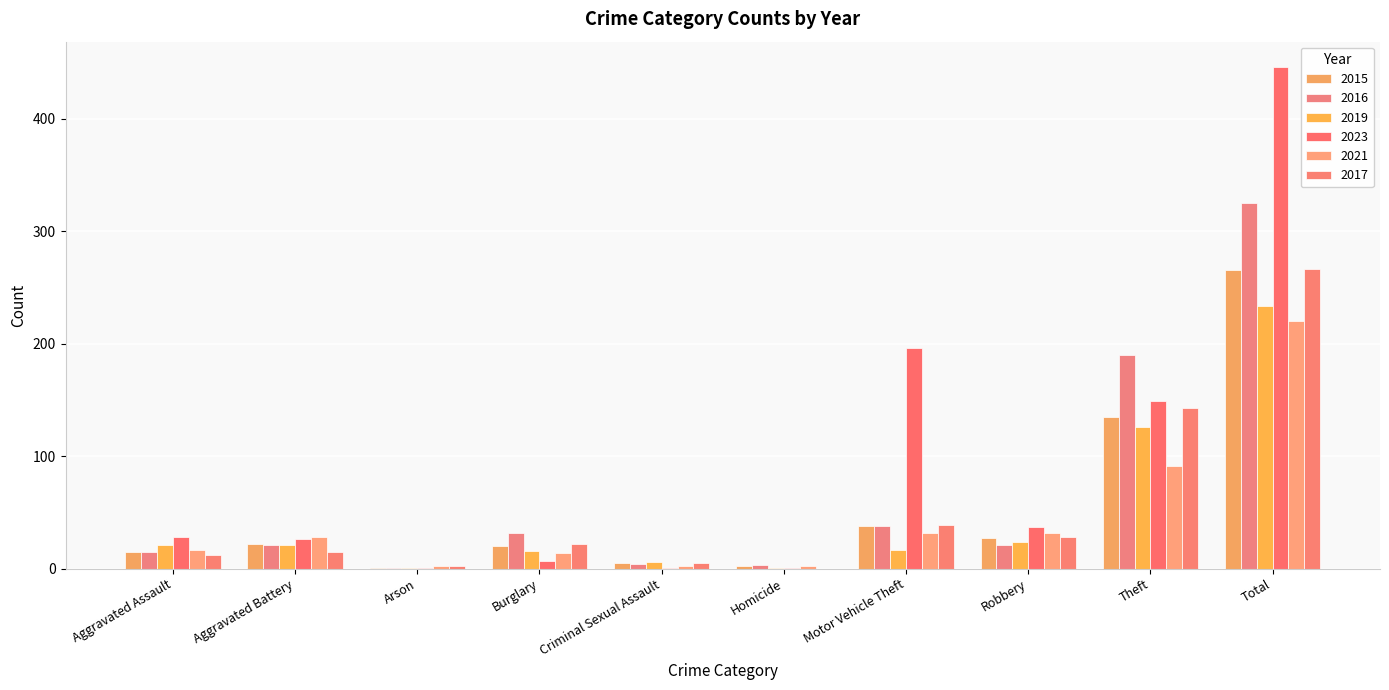

What is the value of the 2021 bar at the 8th from the left?

32